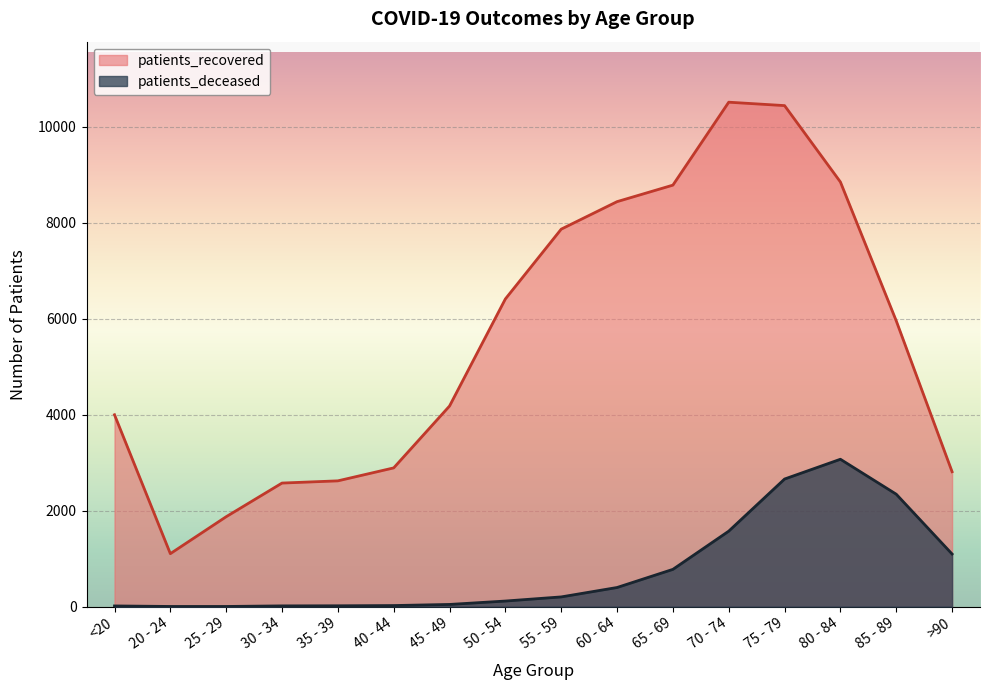

The patients_recovered series shows 2574 at 30 - 34. True or false?

True